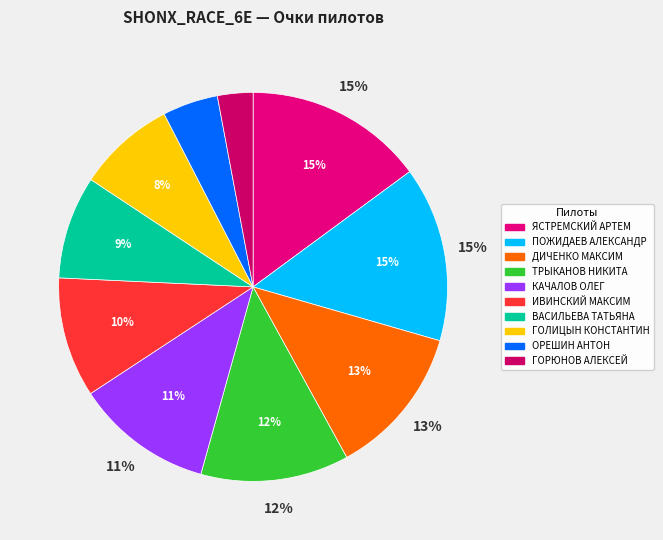

To the nearest percent, what percentage of the pie is ВАСИЛЬЕВА ТАТЬЯНА?

9%